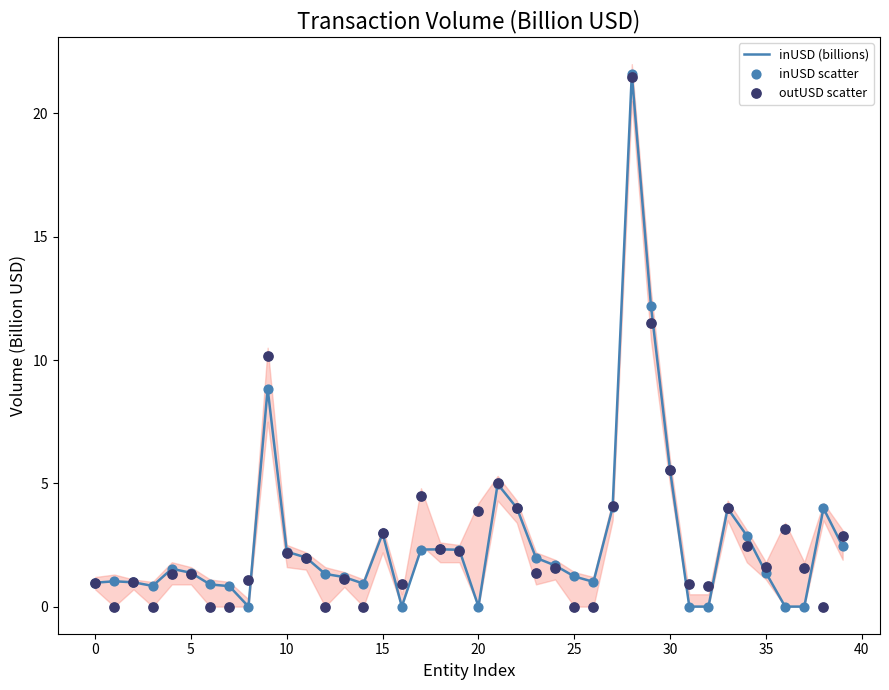

Is the value of inUSD scatter at 18 greater than the value of inUSD (billions) at 17?

Yes